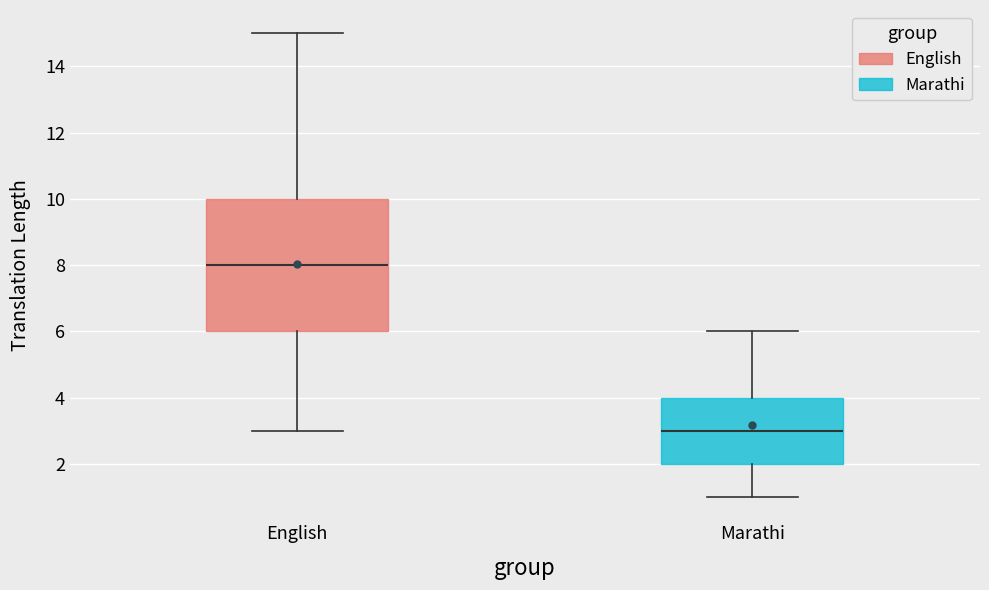

Which box has the highest median line?

English